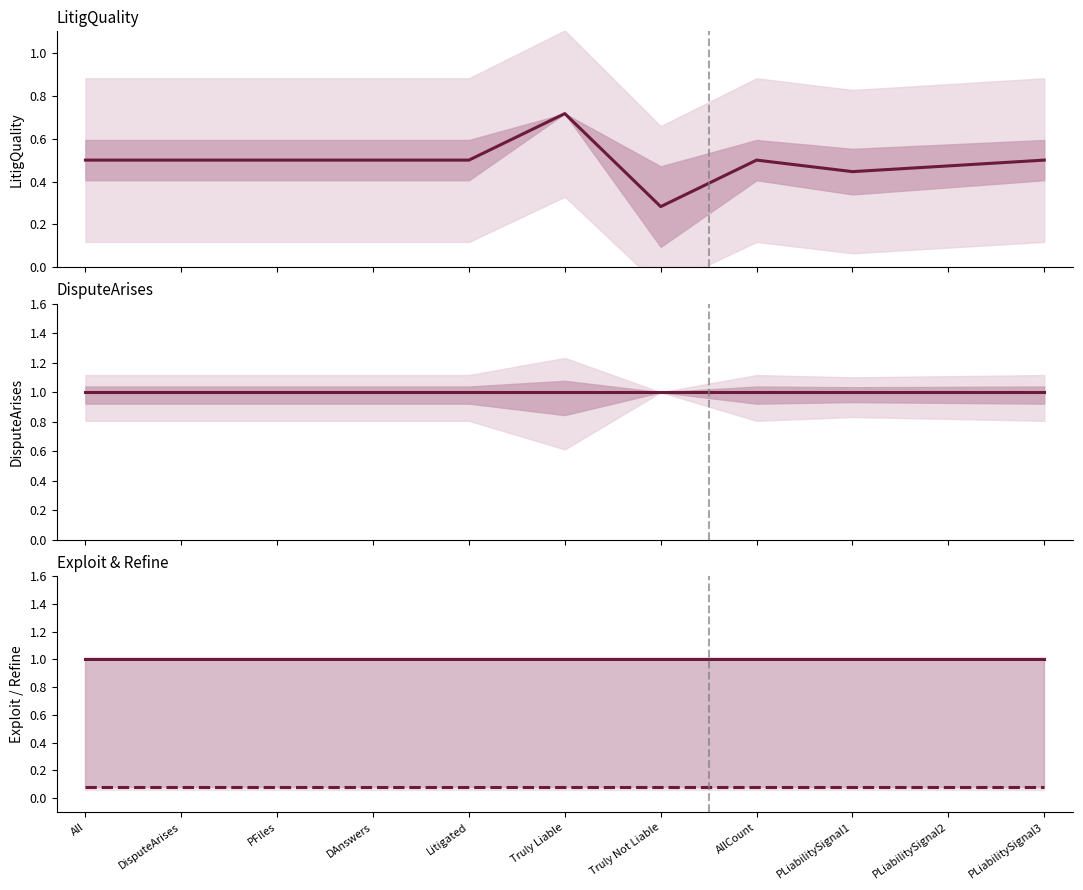

What is the total value across all series at PFiles?

2.6